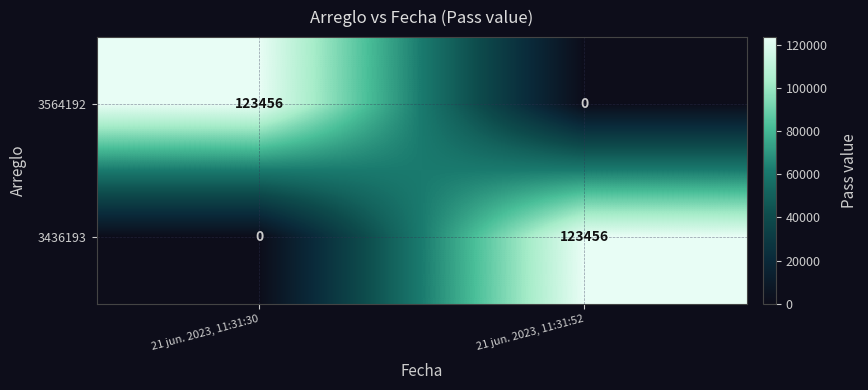

What is the difference between the highest and lowest values at 21 jun. 2023, 11:31:52?

123456